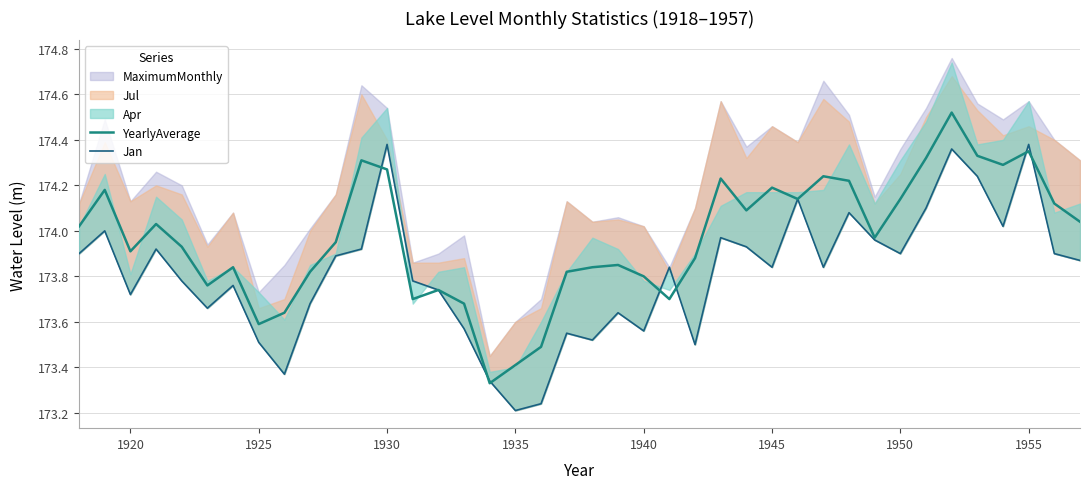

What is the minimum value shown in the chart?

173.2